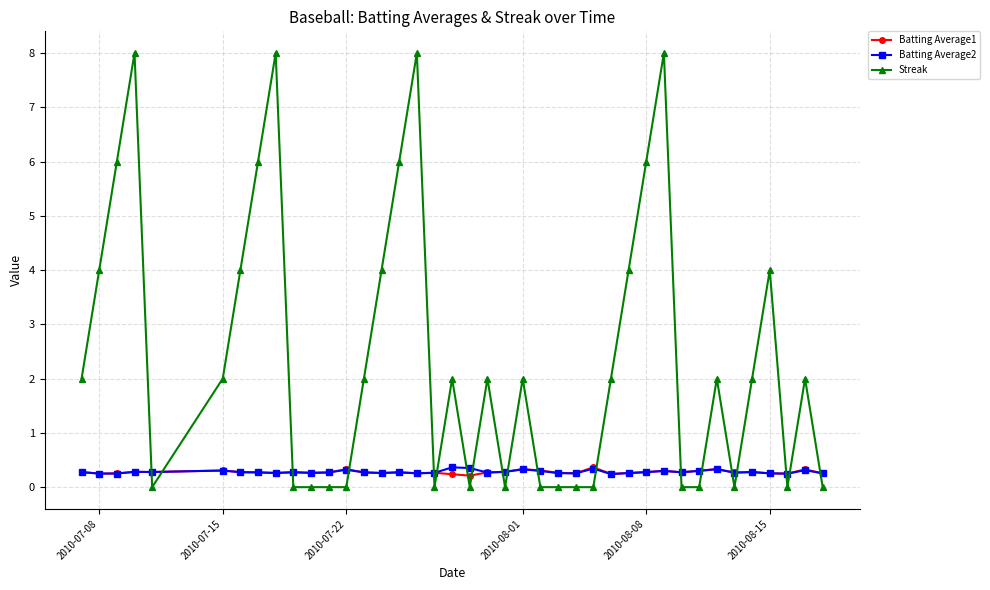

Count the Batting Average2 values in the range 0 to 1.

40